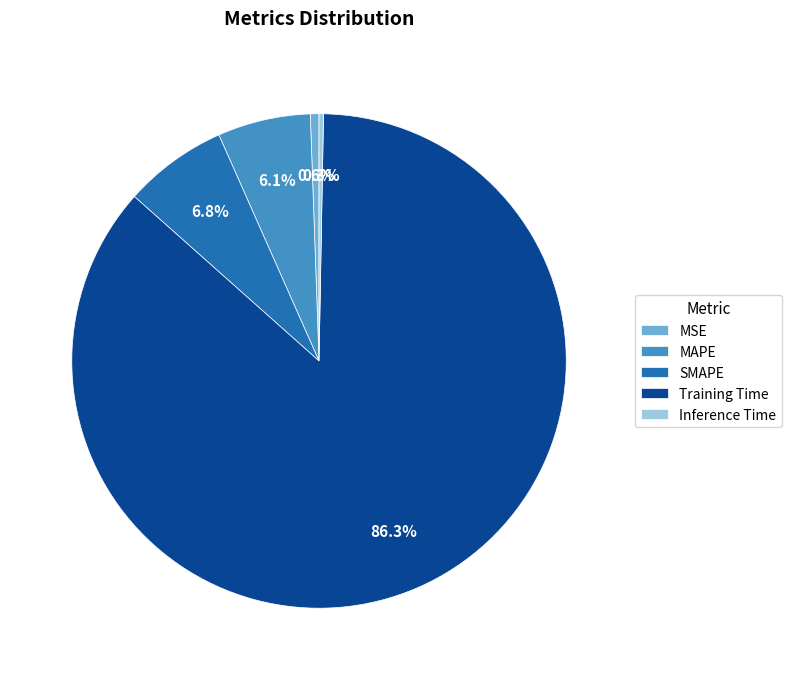

How many slices are in this pie chart?

5